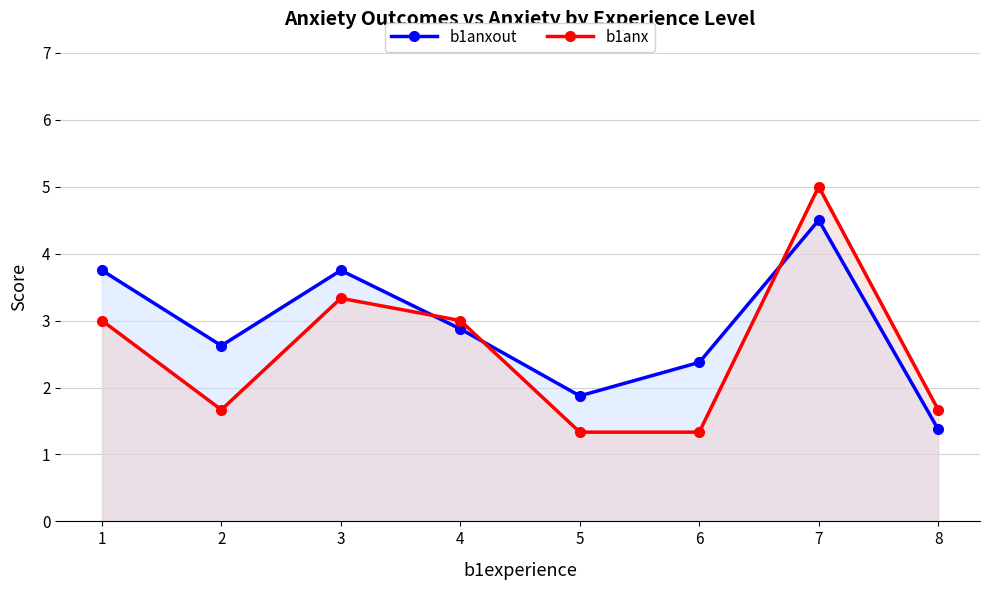

What is the value of the b1anx point at the 7th from the left?

5.0